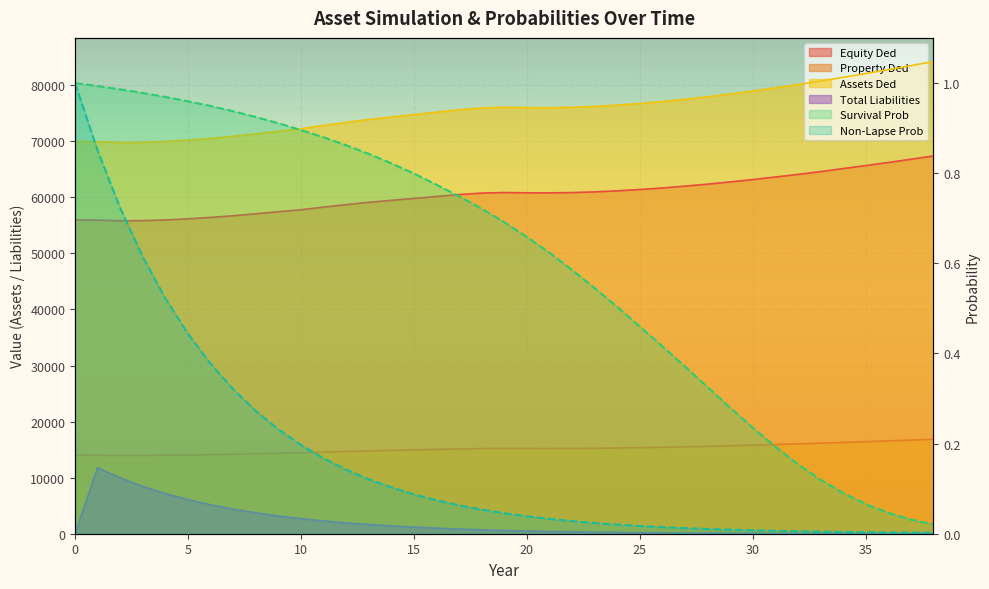

Which series has the largest range (max minus min)?

ASSETS_DED